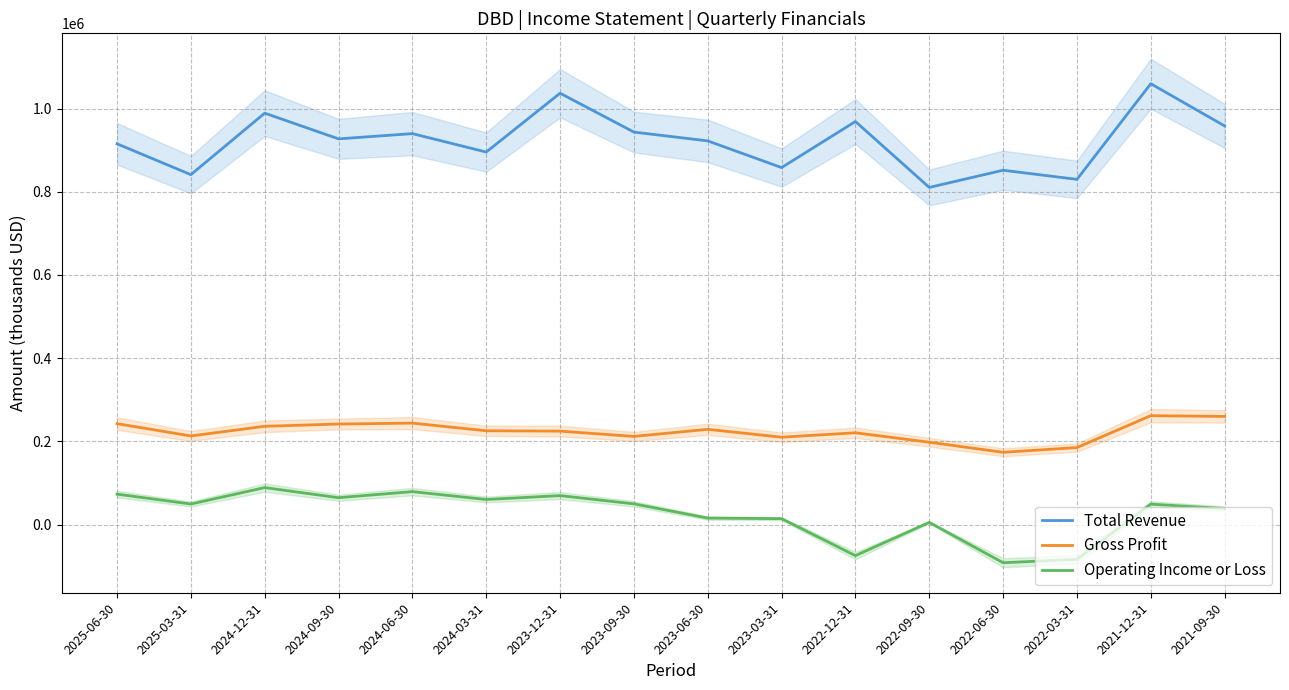

True or false: Gross Profit has more than 1 interior local peaks.

True